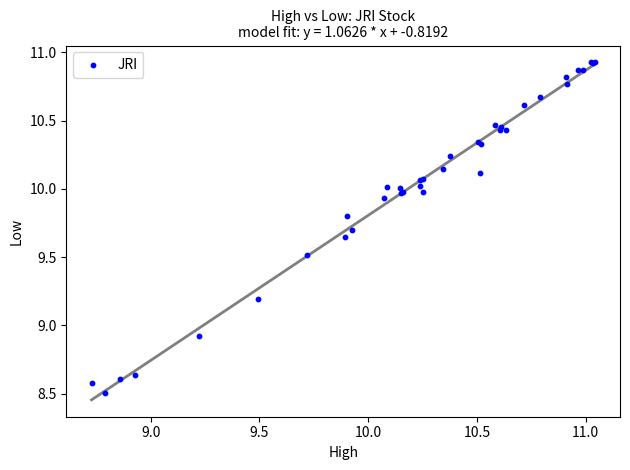

What Y value in the scatter plot is closest to 9?

8.9